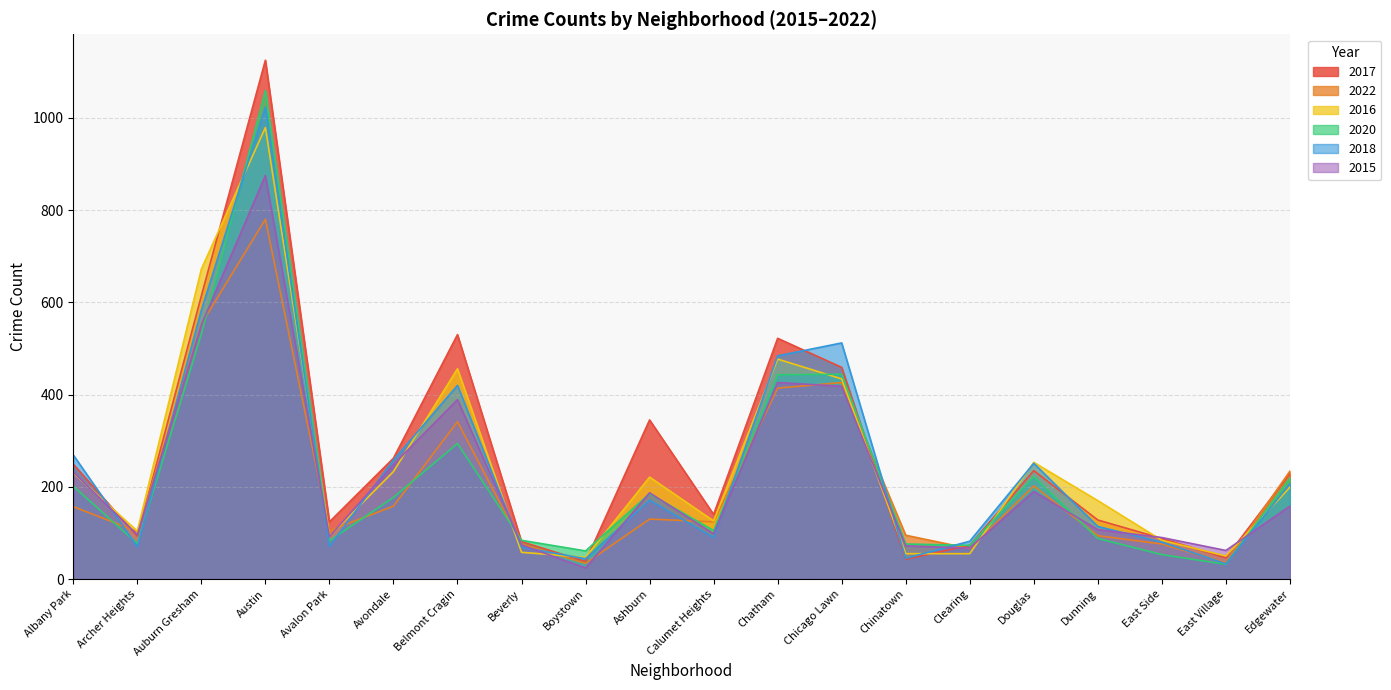

How many interior local peaks does the 2015 series have?

5